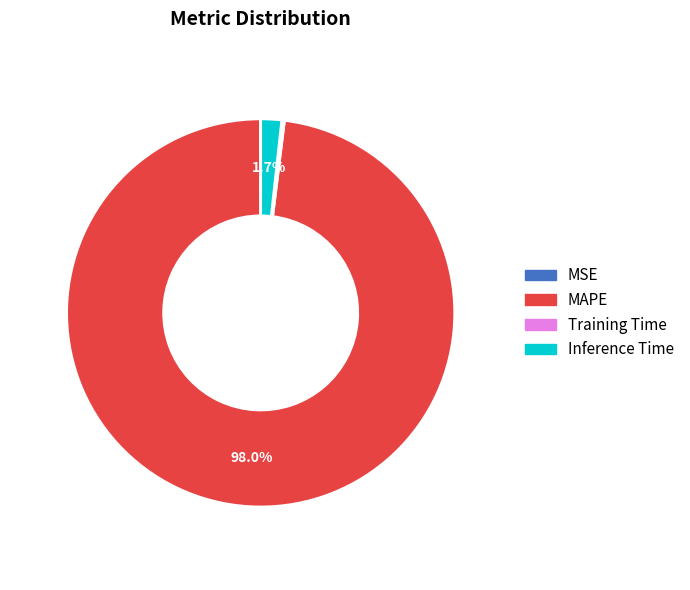

What is the largest slice in the pie chart?

MAPE